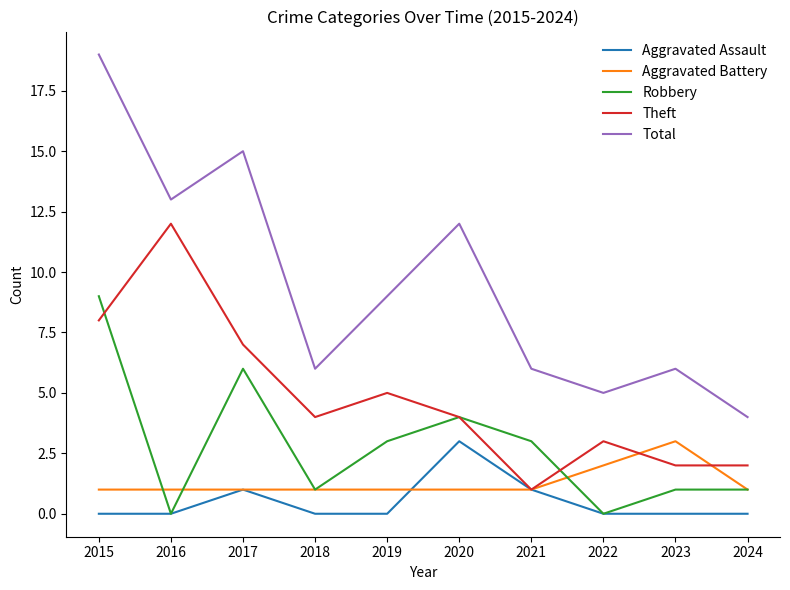

What is the approximate value of Aggravated Battery at 2020?

1